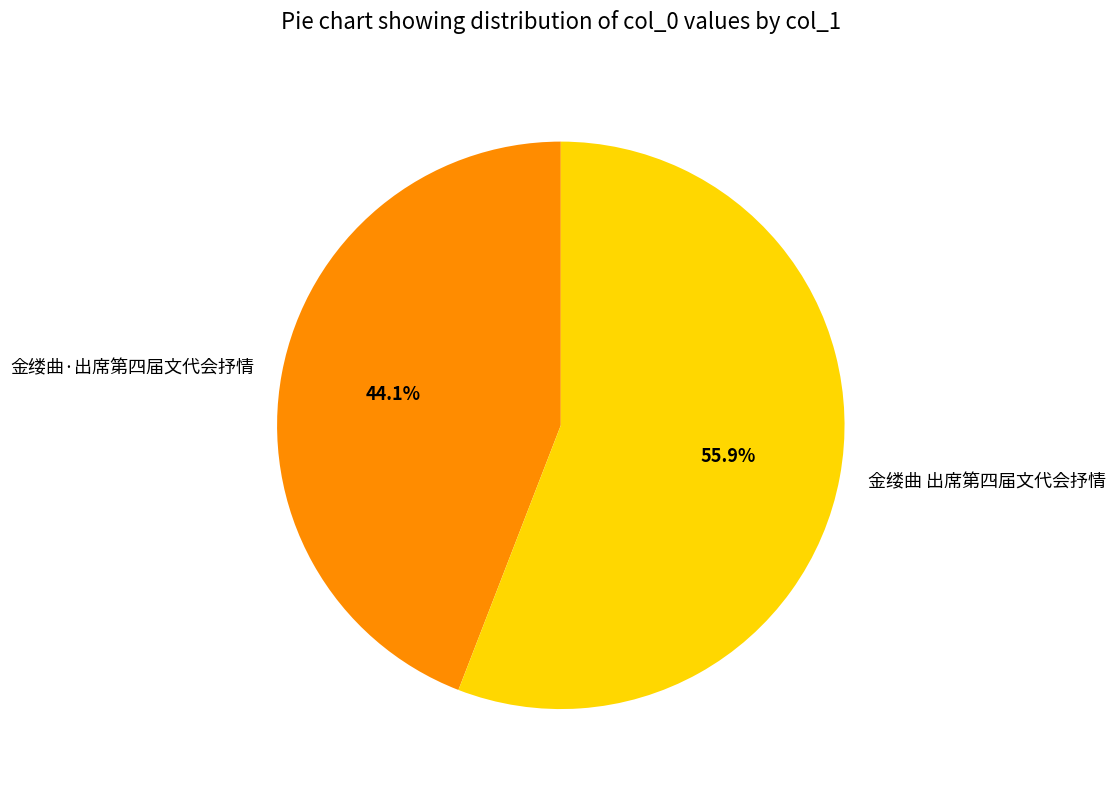

To the nearest percent, what percentage of the pie is 金缕曲 出席第四届文代会抒情?

56%